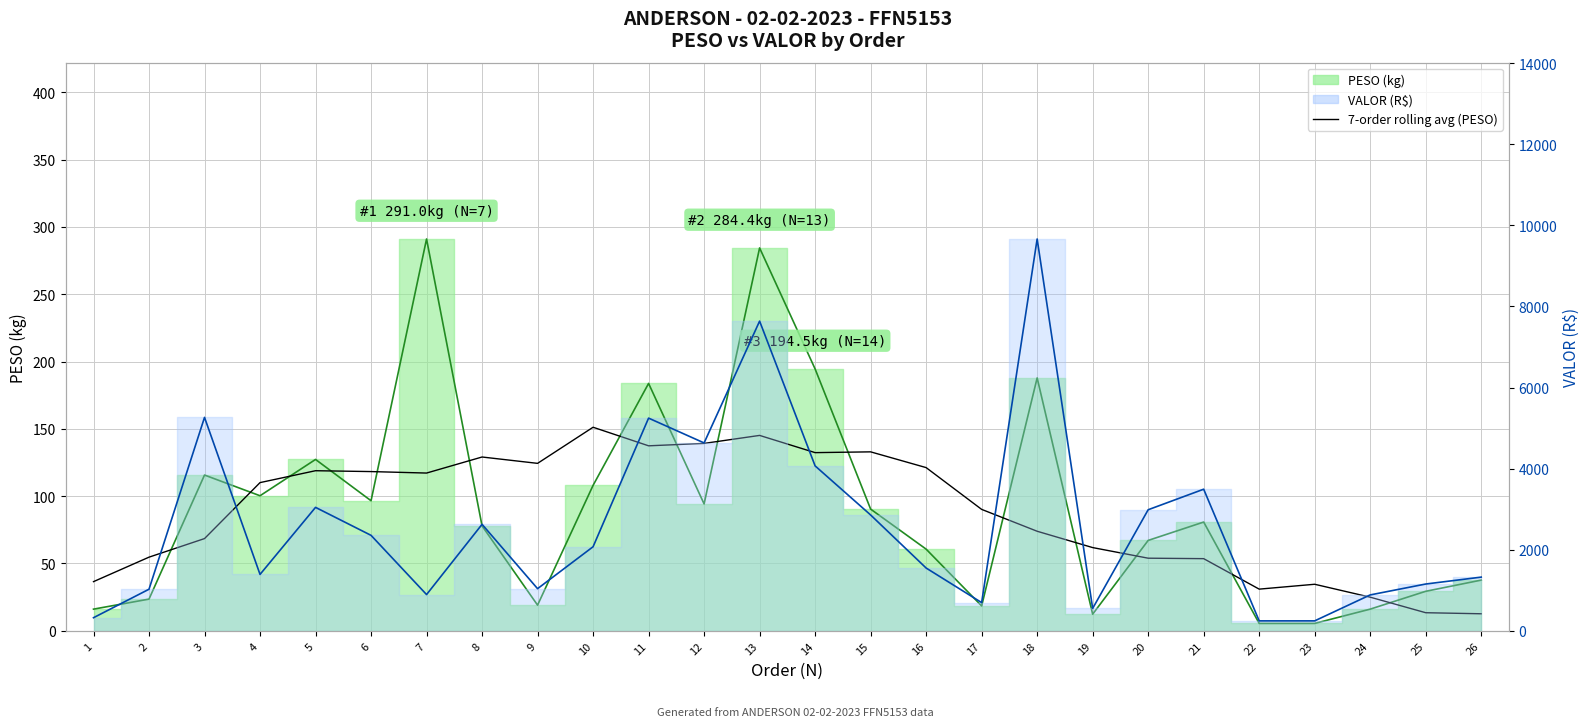

At which category does the data reach its first local valley?

7